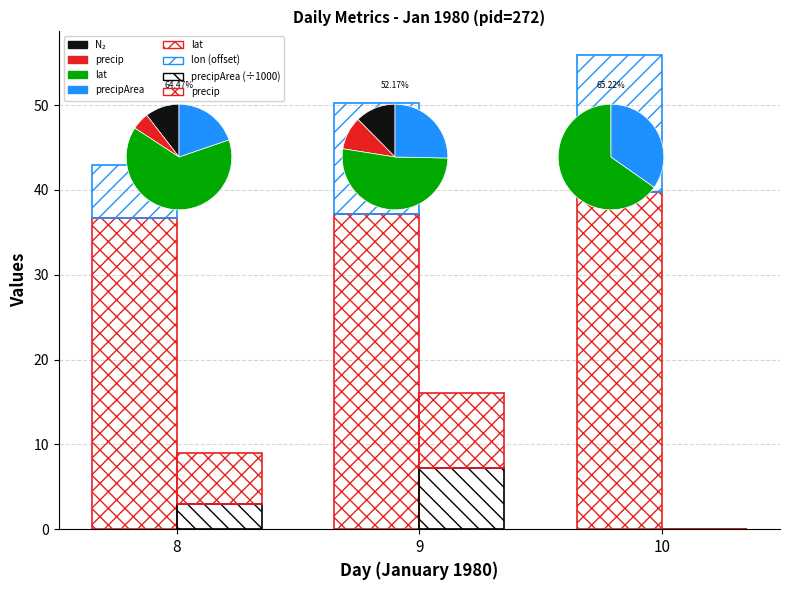

What is the sum of the lon (offset) values at 10 and 8?

22.4